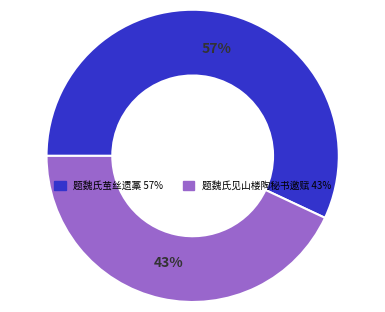

Which slice is the smallest?

题魏氏见山楼陶秘书邀赋